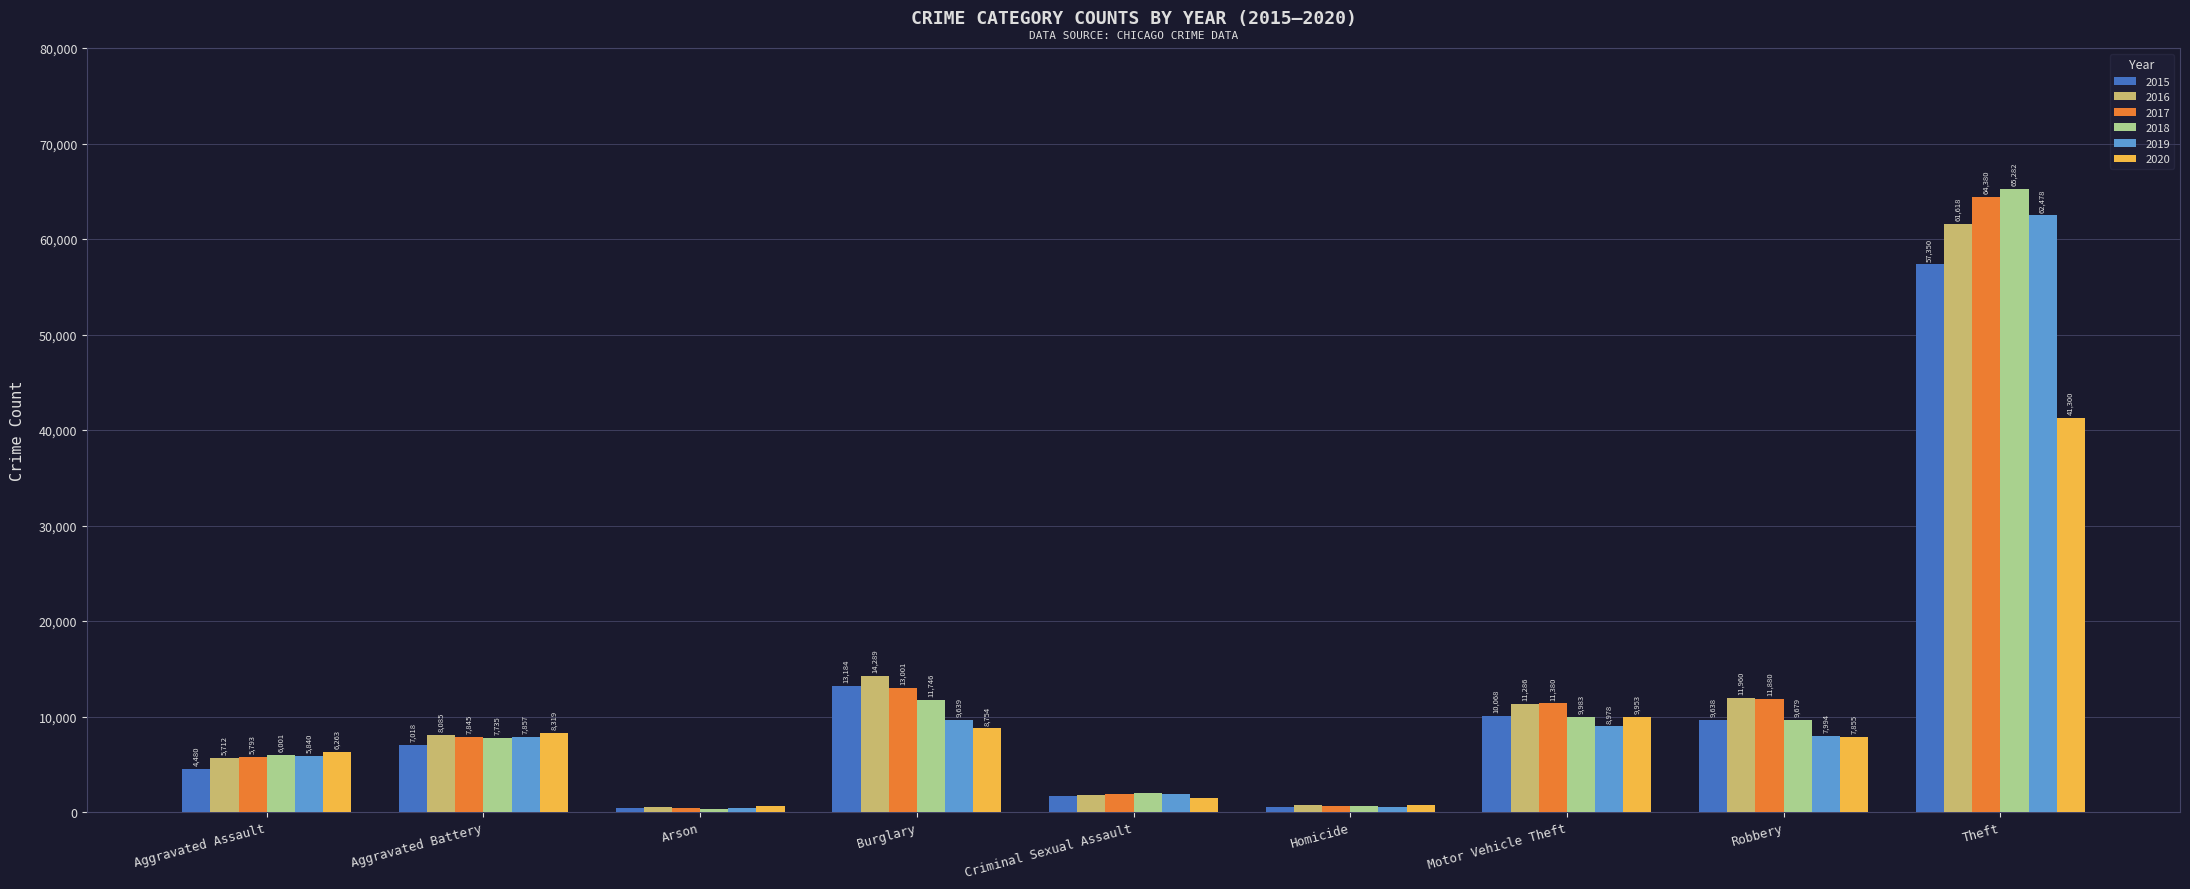

What is the difference between the 2020 values at Robbery and Arson?

7266